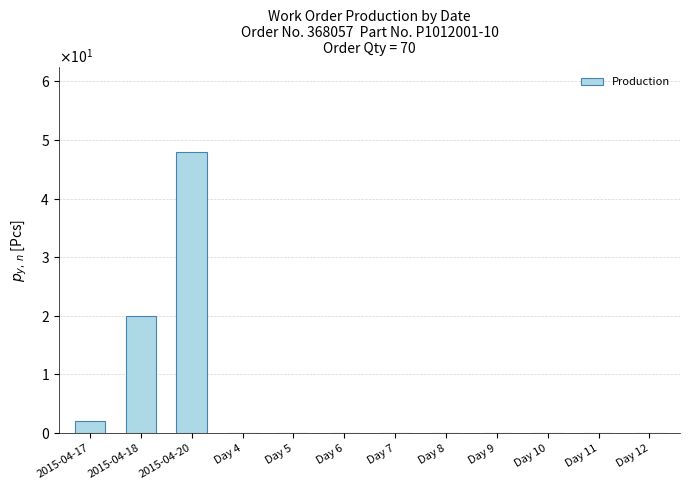

Rank the categories by value from highest to lowest.

2015-04-20, 2015-04-18, 2015-04-17, Day 4, Day 5, Day 6, Day 7, Day 8, Day 9, Day 10, Day 11, Day 12